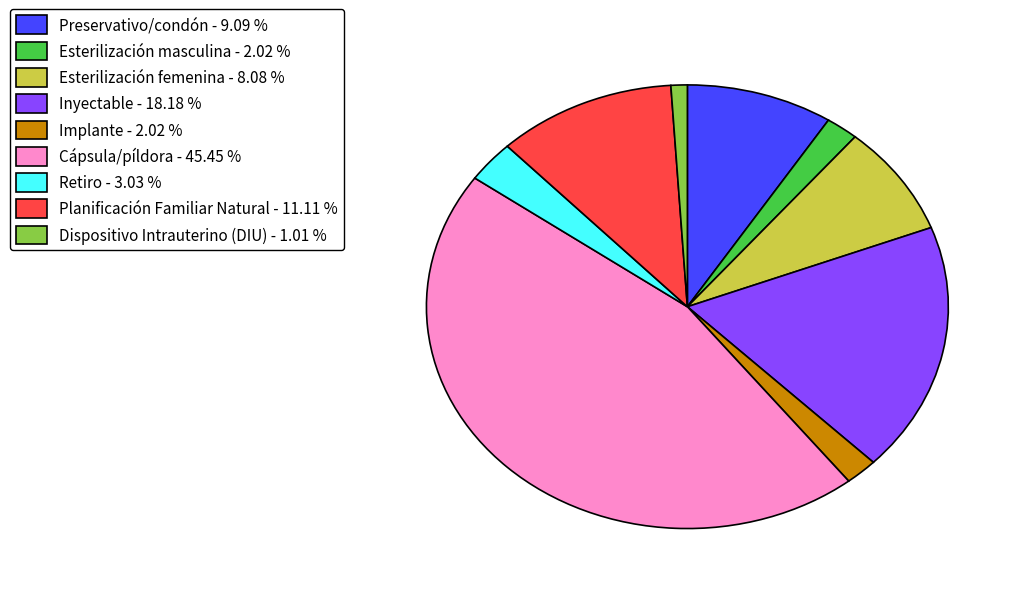

What is the largest slice in the pie chart?

Cápsula/píldora